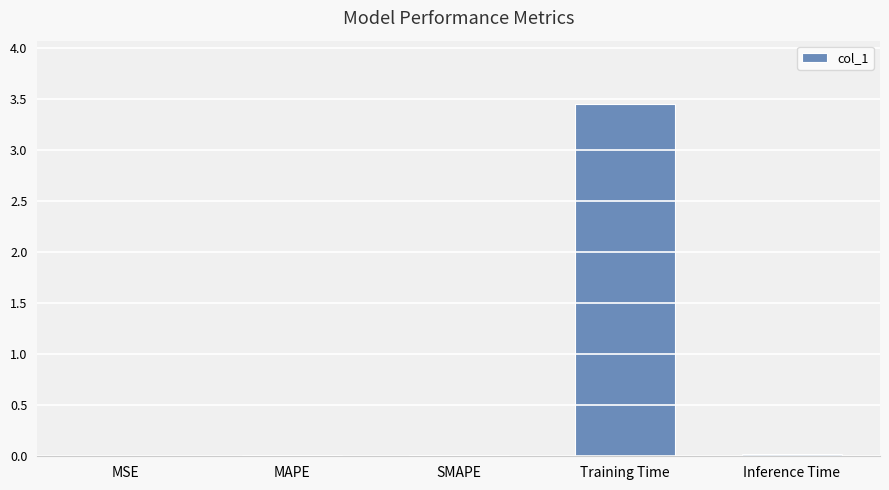

At which category does the chart reach its peak across all series?

Training Time